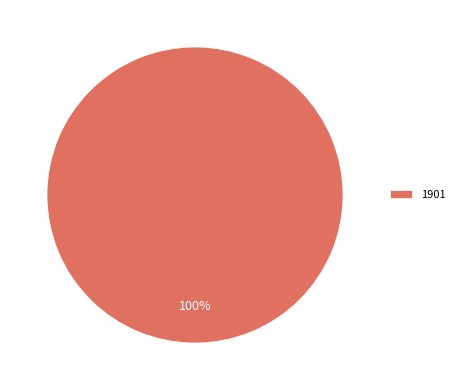

Which category accounts for the majority?

1901